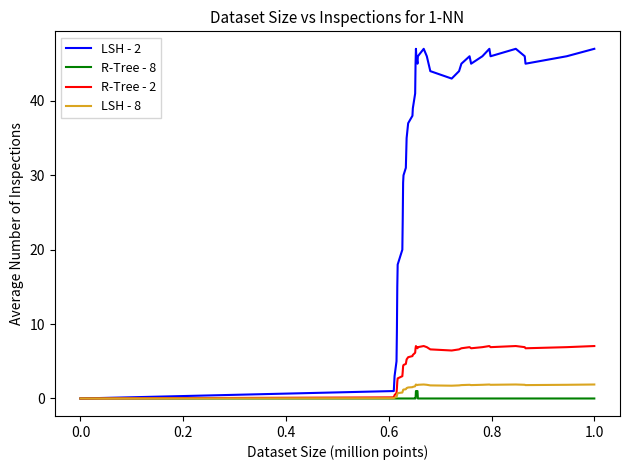

What is the greatest value displayed?

47.0